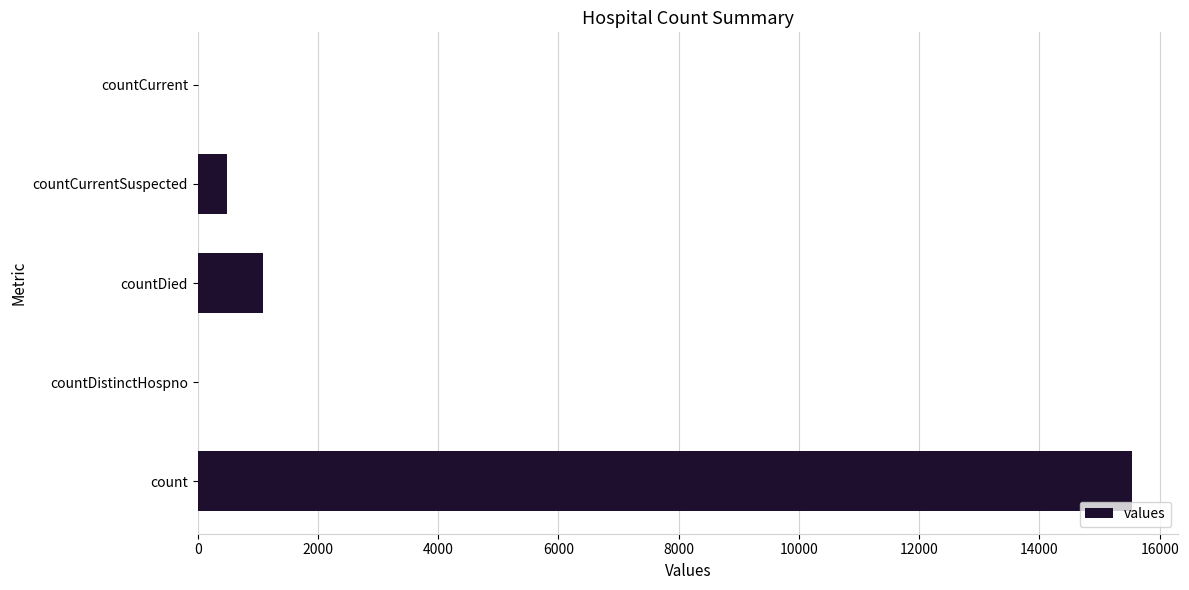

At which label is the value closest to 7766?

countDied